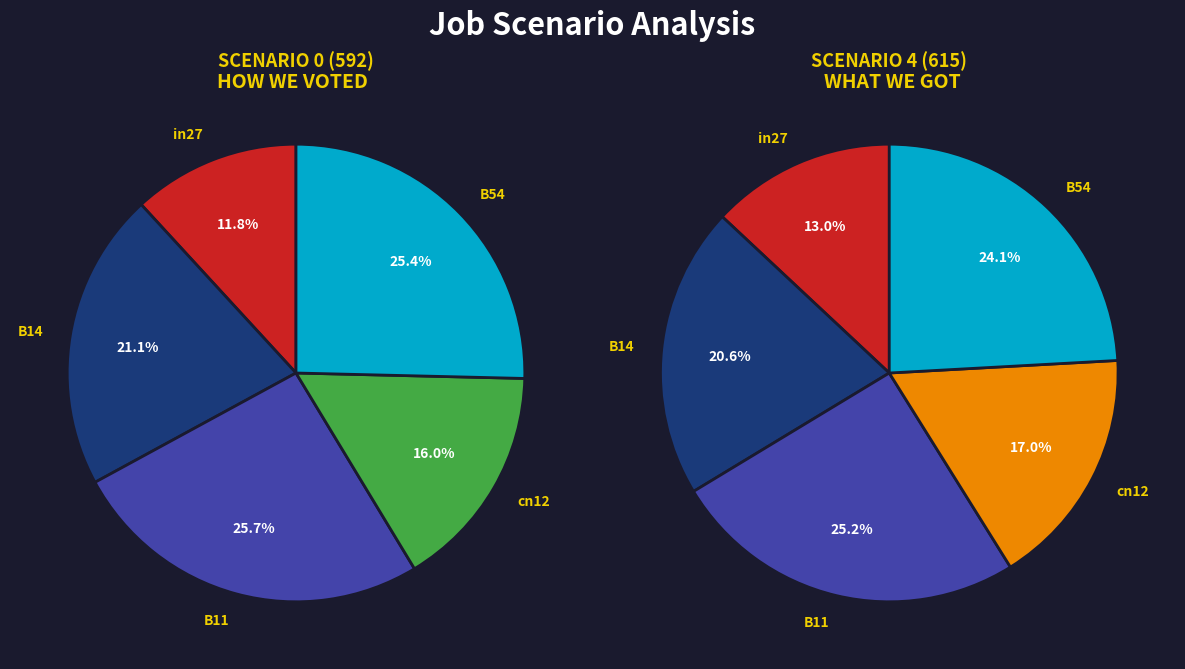

Does in27 represent more than half of the total?

No